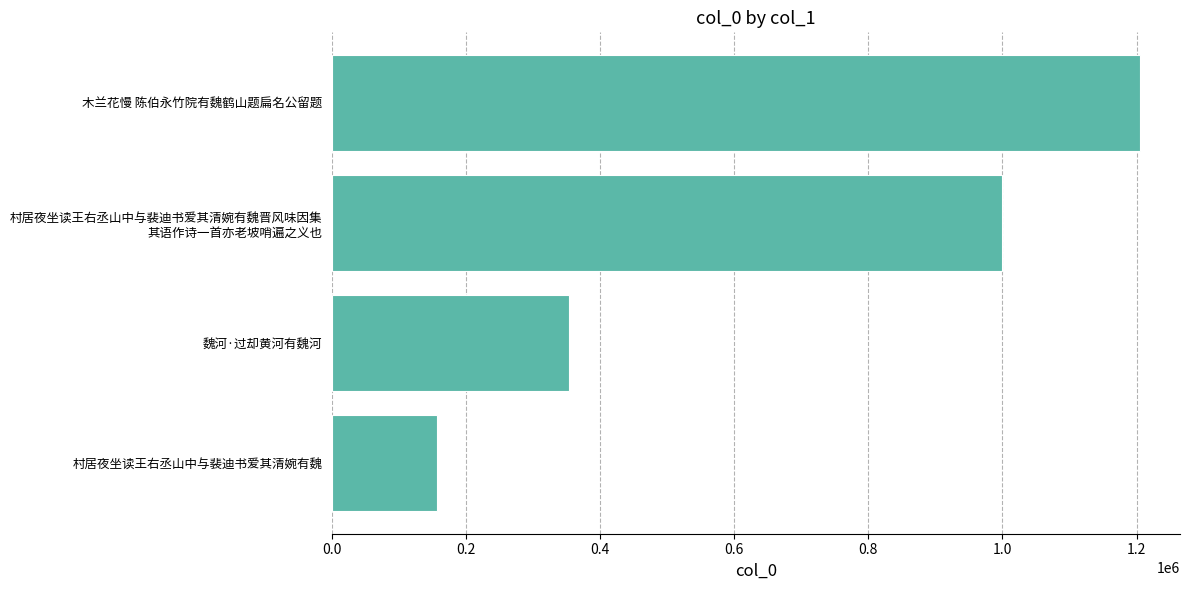

Which category has the highest value across all series?

木兰花慢 陈伯永竹院有魏鹤山题扁名公留题